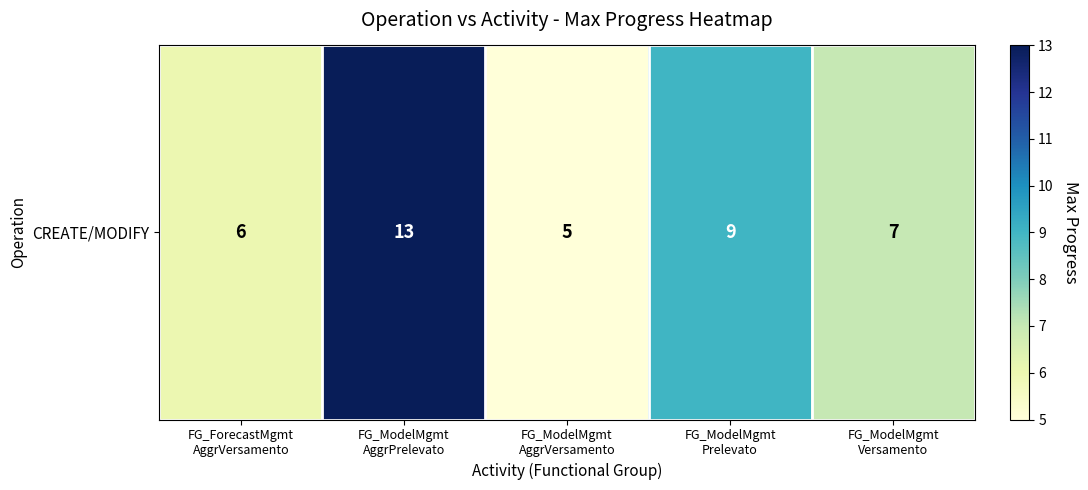

How many distinct data groups are displayed?

1